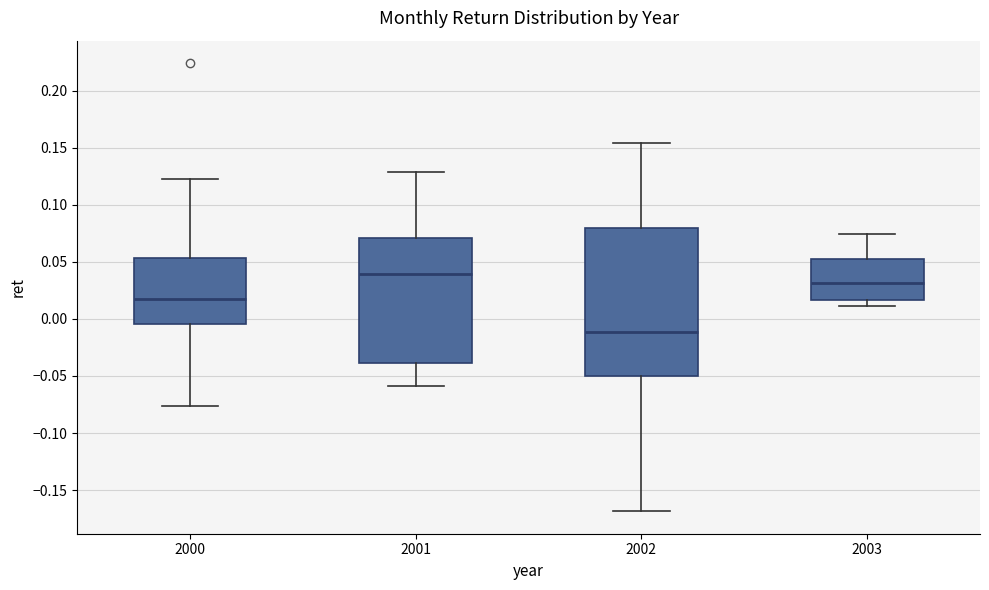

Comparing the boxes themselves (not the whiskers), which one is the tallest?

2002